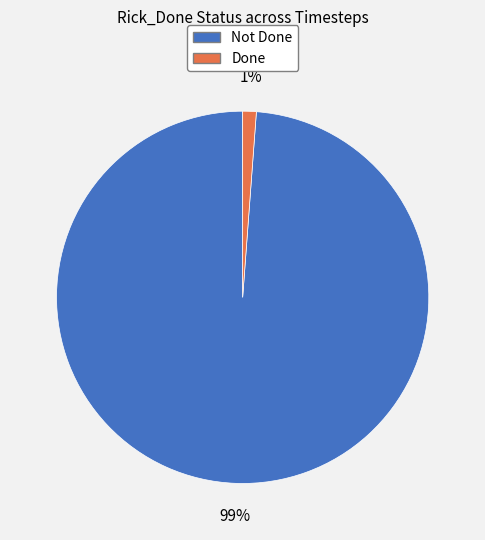

To the nearest percent, what is the average slice percentage?

50%